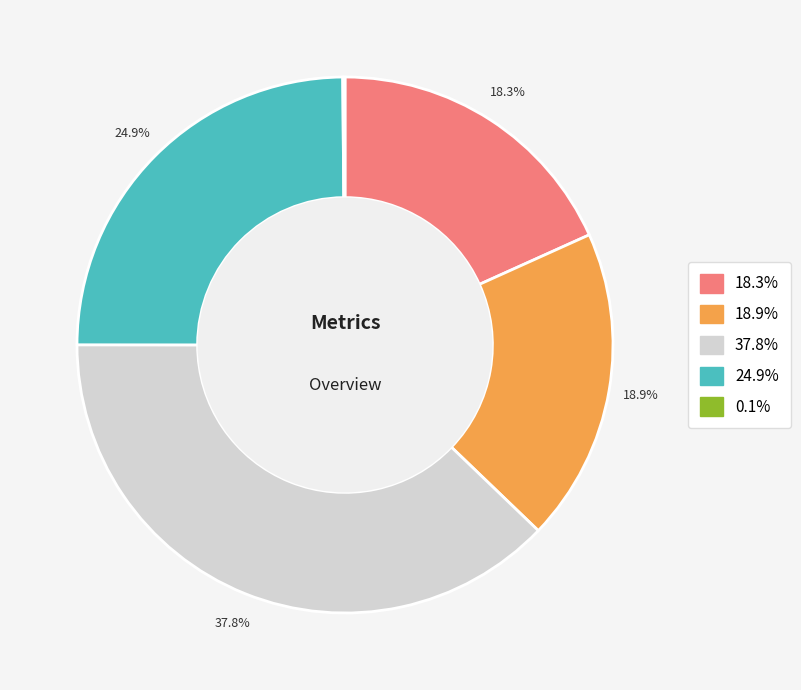

Is there any slice that represents more than half of the pie?

No